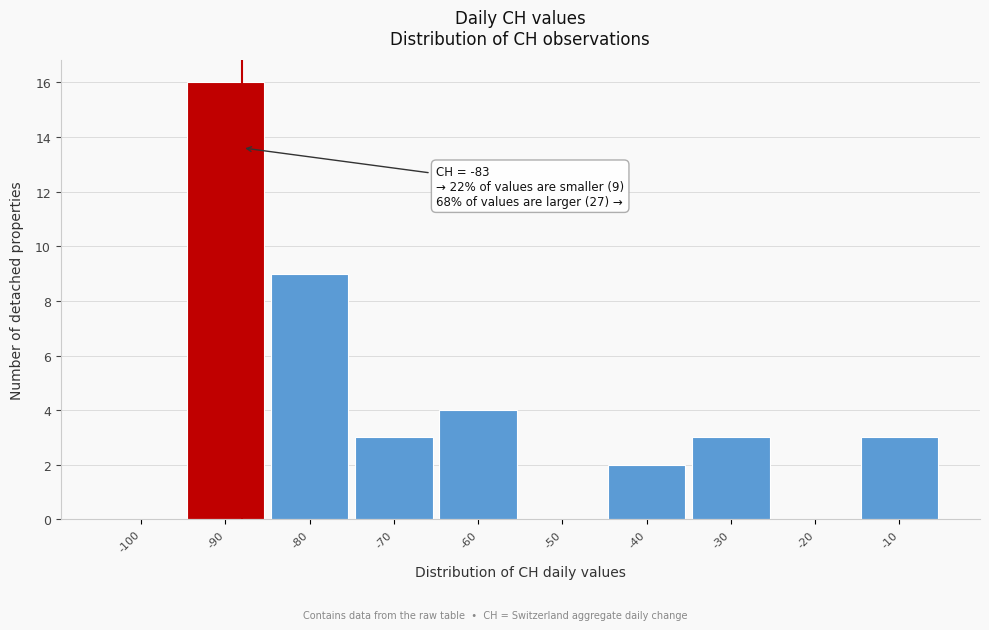

Reading left to right, list all the values displayed in this chart.

-100=0	-90=16	-80=9	-70=3	-60=4	-50=0	-40=2	-30=3	-20=0	-10=3